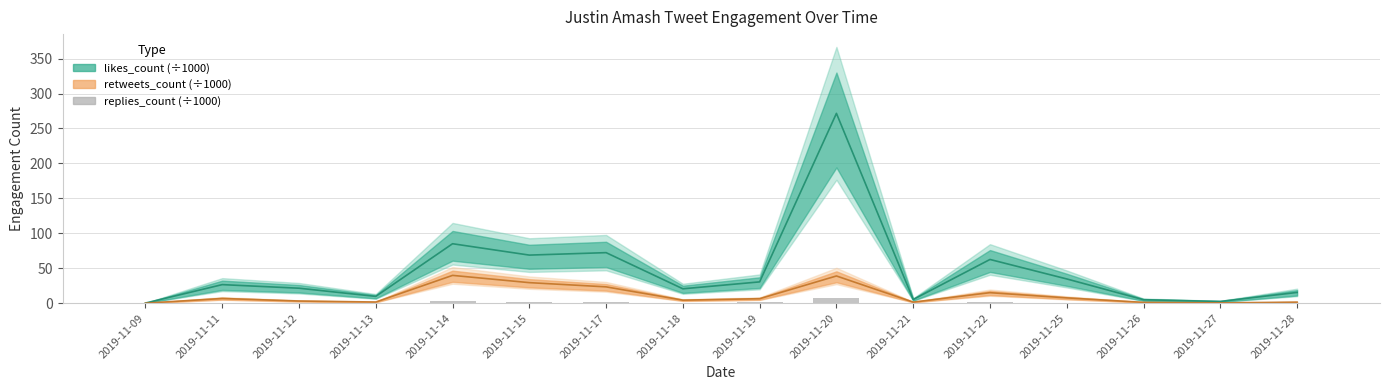

How many bars are there in total?

16